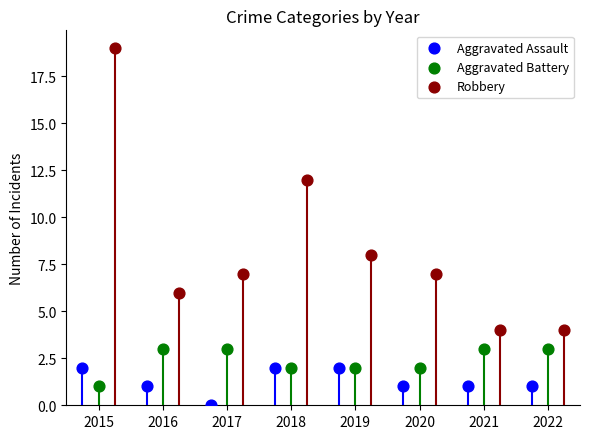

Which series contains the lowest Y value?

Aggravated Assault